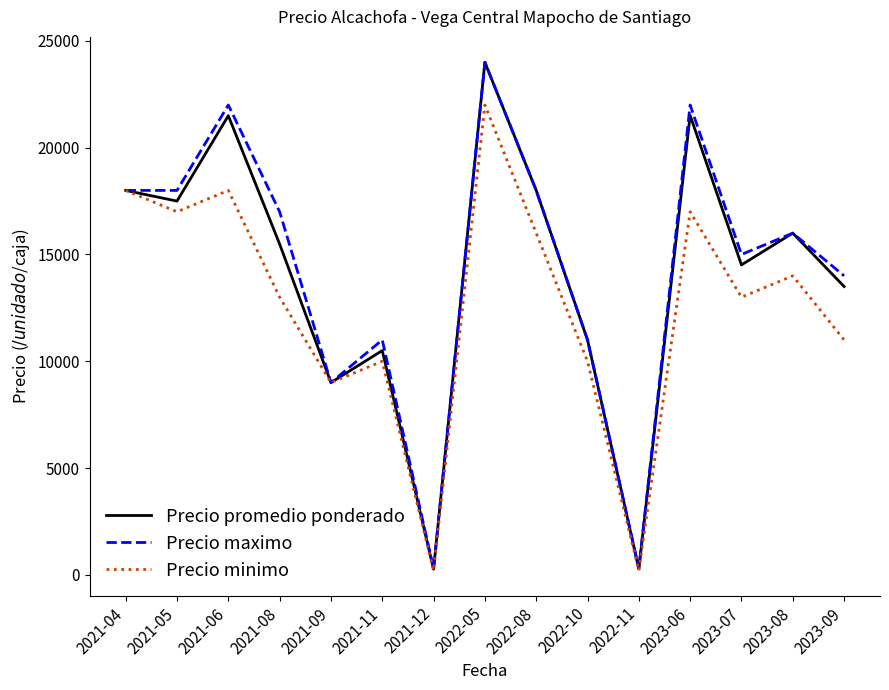

At which label does Precio minimo first exceed 13000?

2021-04